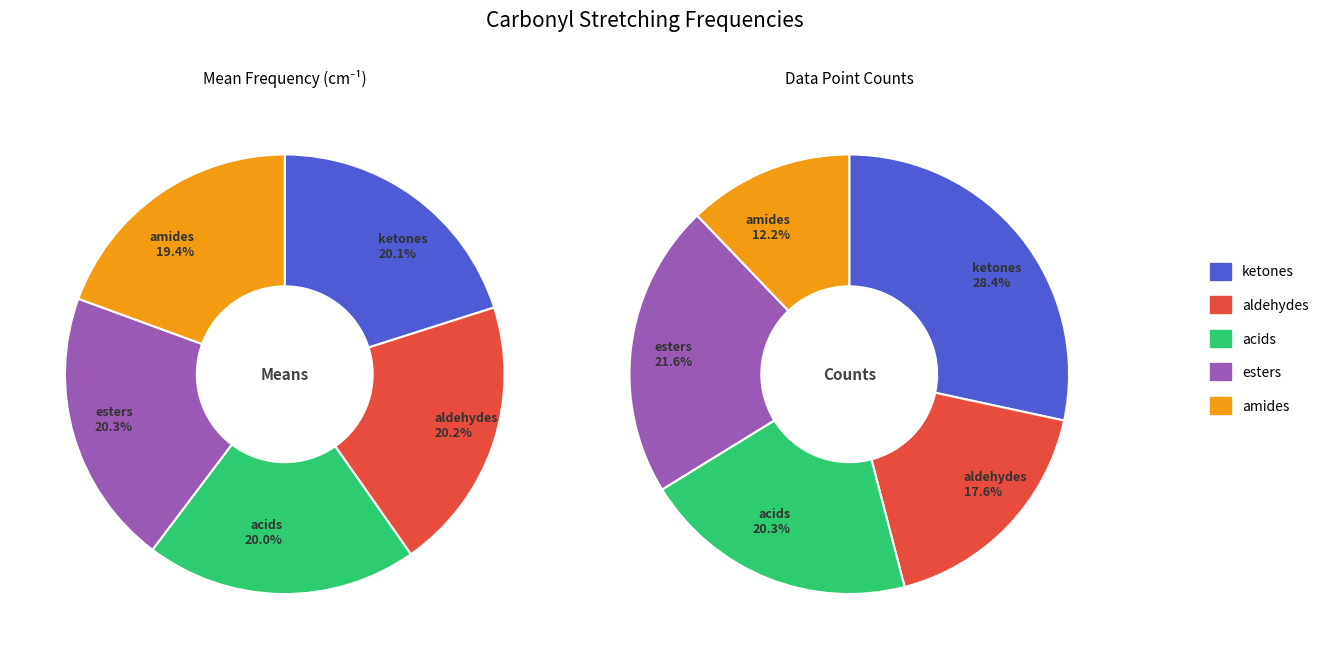

How many slices are in this pie chart?

5